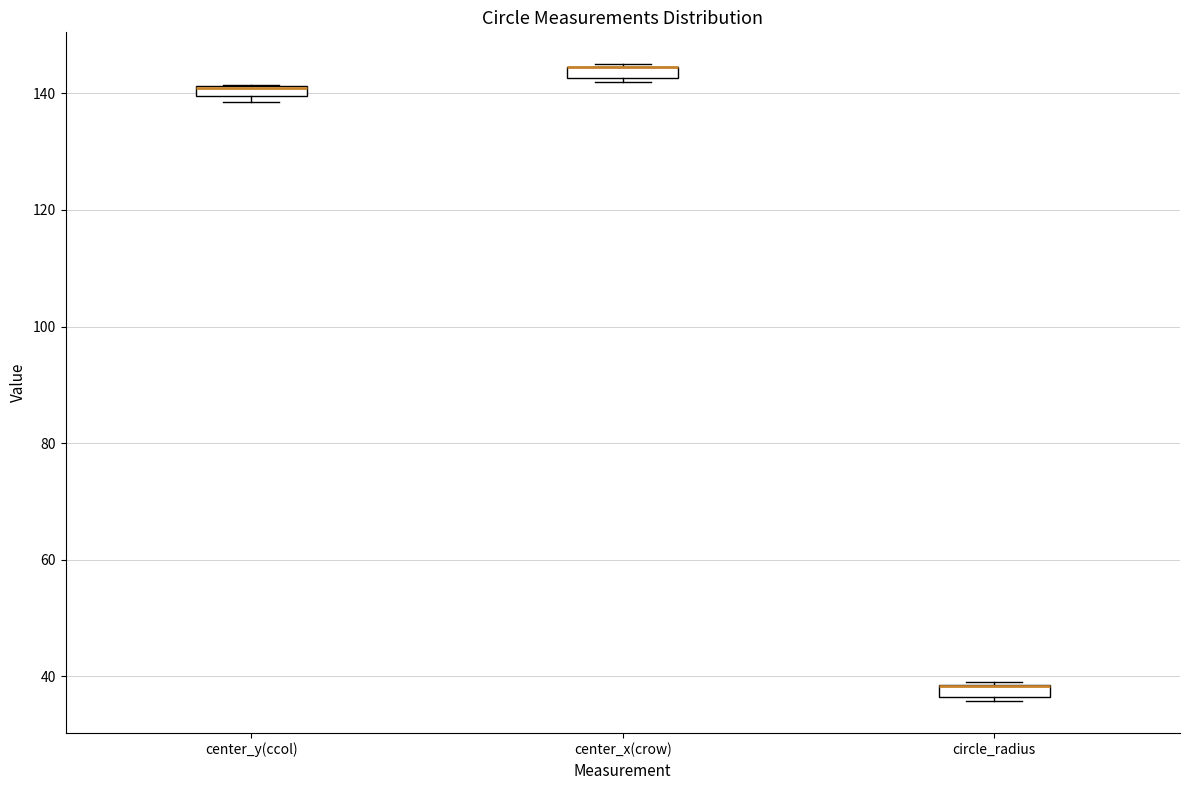

Where is the lower edge of the box for center_y(ccol) on the y-axis? The values are not printed on the chart, so give them approximately, as read against the axis.

140